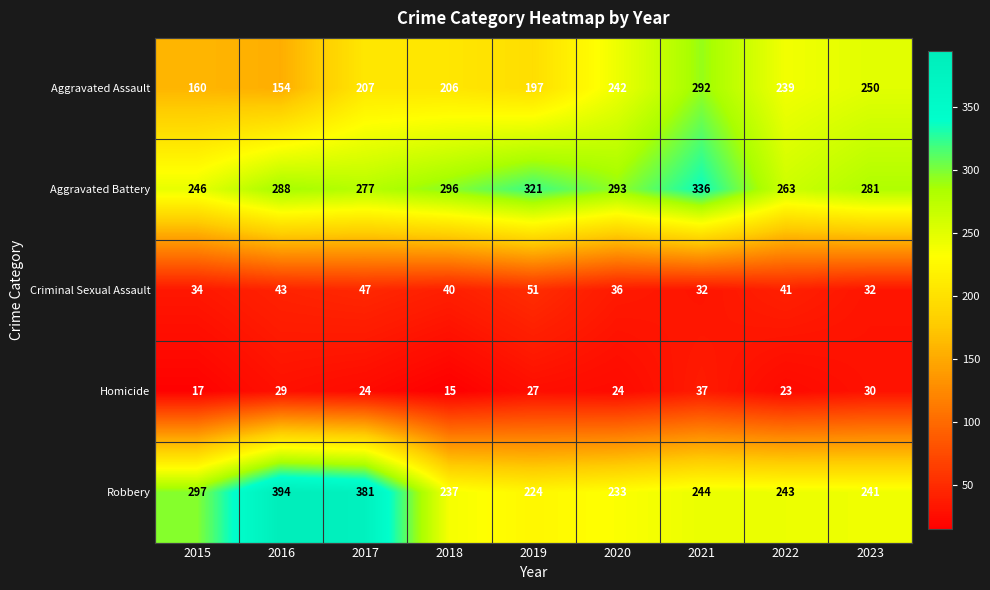

Rank the series at 2020 from lowest to highest value.

Homicide, Criminal Sexual Assault, Robbery, Aggravated Assault, Aggravated Battery